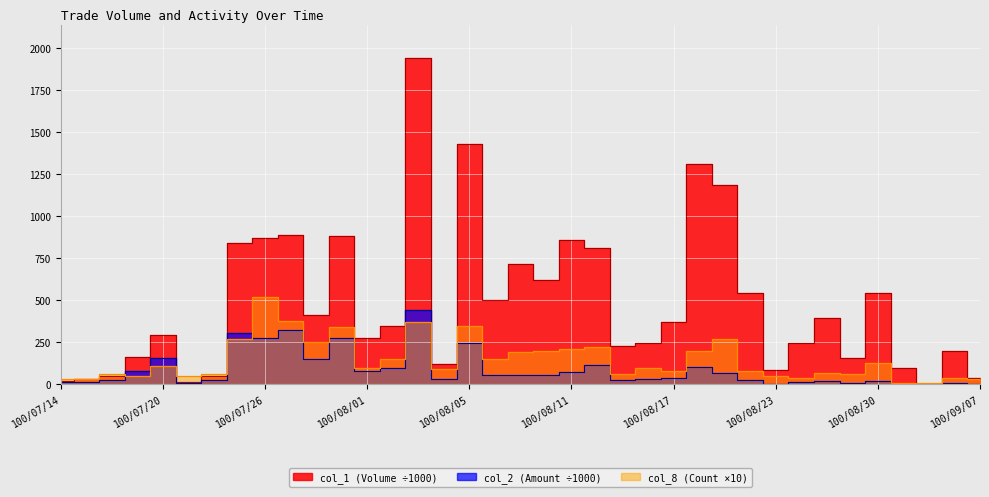

True or false: col_2 and col_1 cross at least once.

False